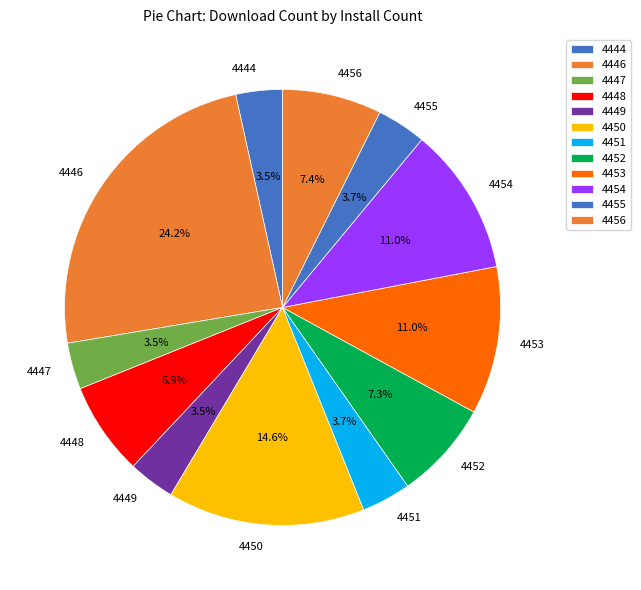

How much of the chart is everything except 4452?

92.7%